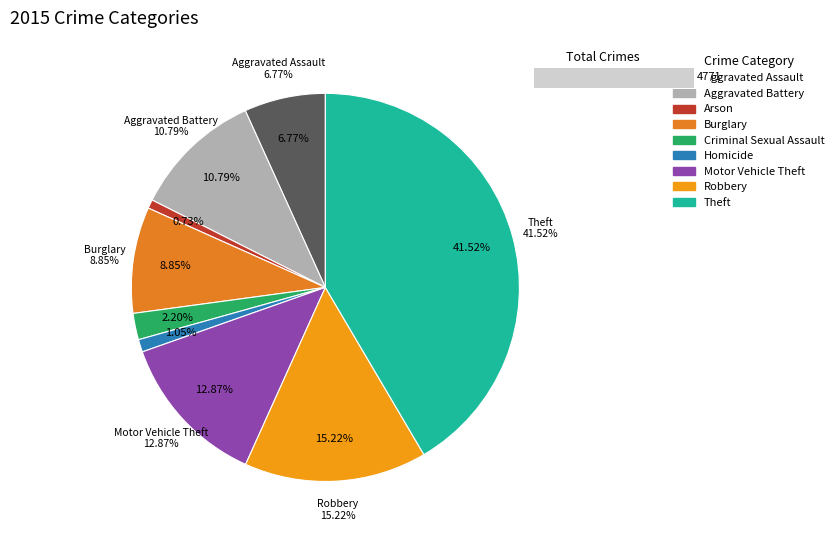

What is the smallest slice in the pie chart?

Arson